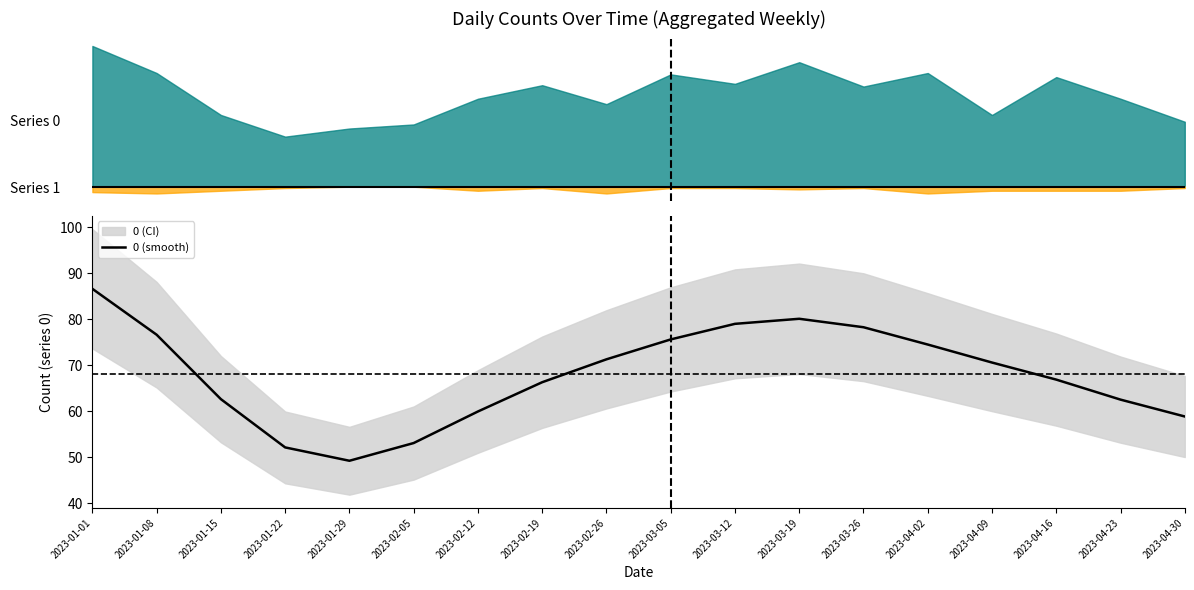

True or false: the data has more than 0 interior local peaks.

True